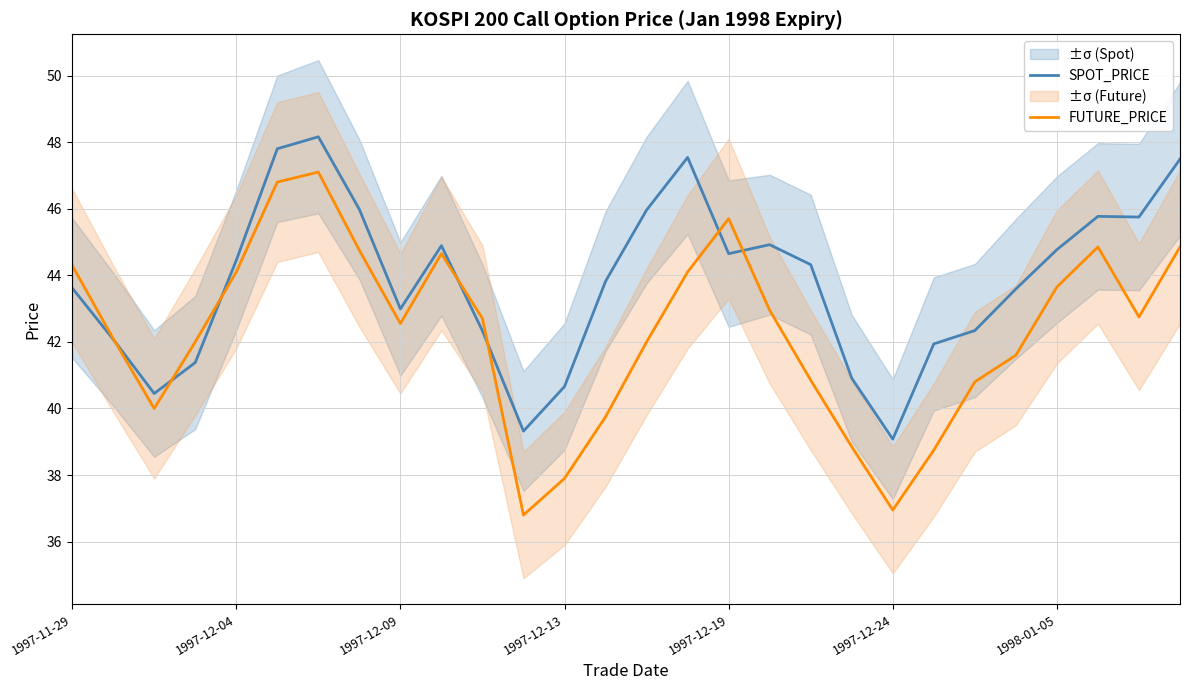

Is the value of FUTURE_PRICE at 14 greater than the value of SPOT_PRICE at 13?

No